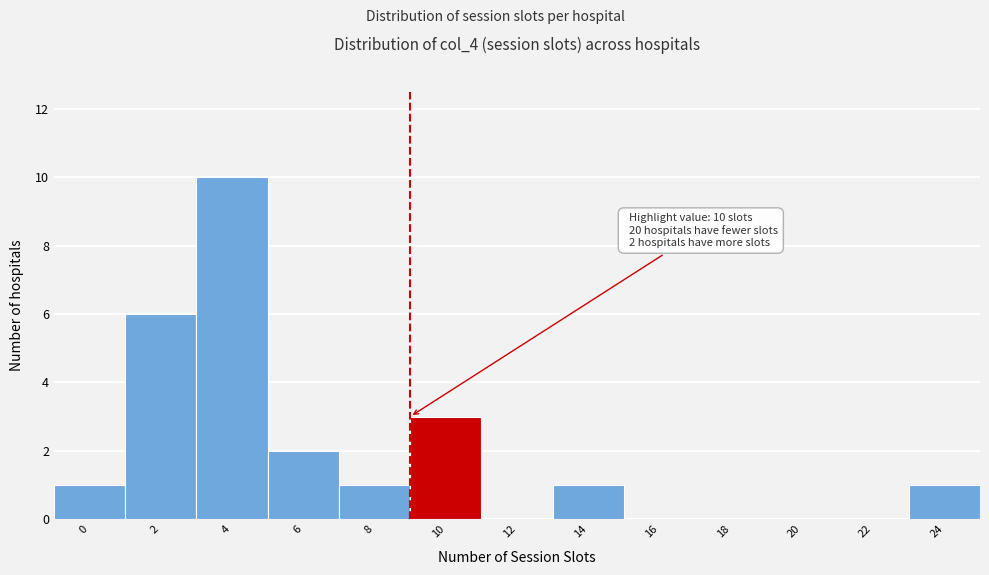

Reading left to right, what are all the values shown in this chart?

0=1	2=6	4=10	6=2	8=1	10=3	12=0	14=1	16=0	18=0	20=0	22=0	24=1